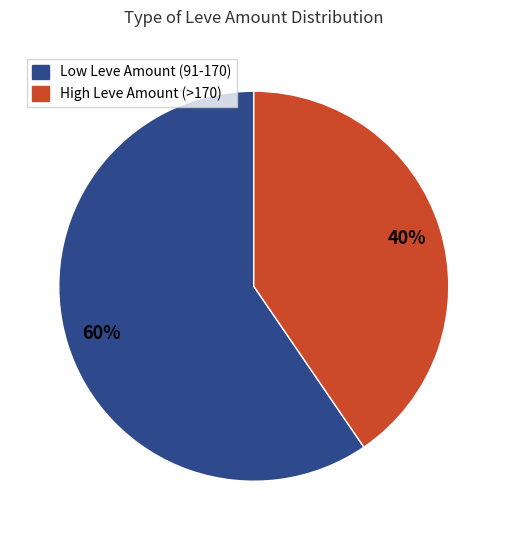

Is there any slice that represents more than half of the pie?

Yes